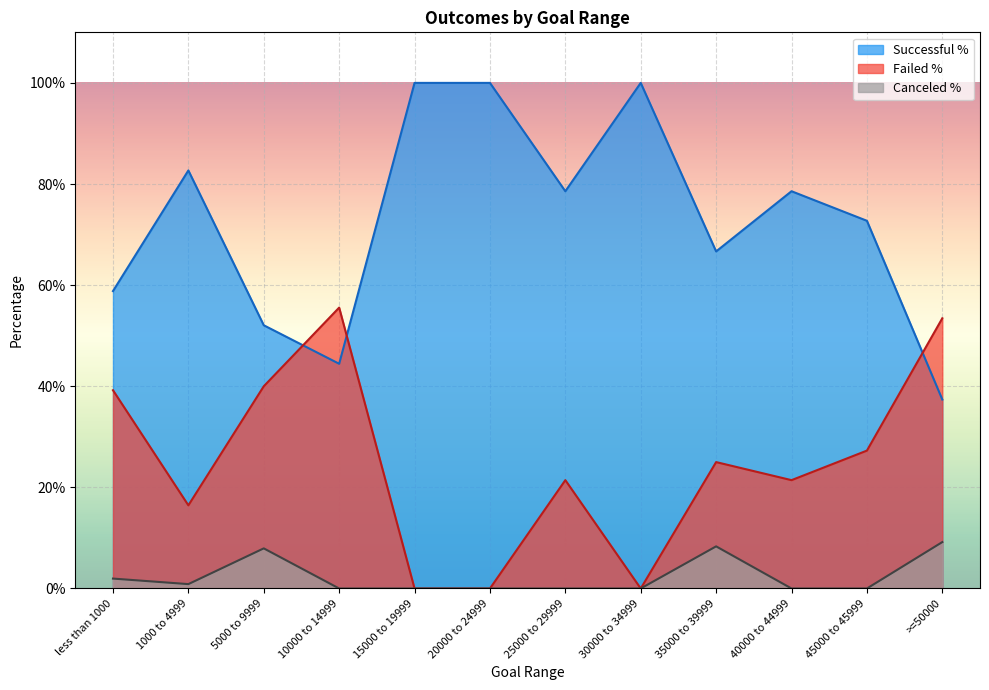

At which category is the sum across all series the highest?

less than 1000